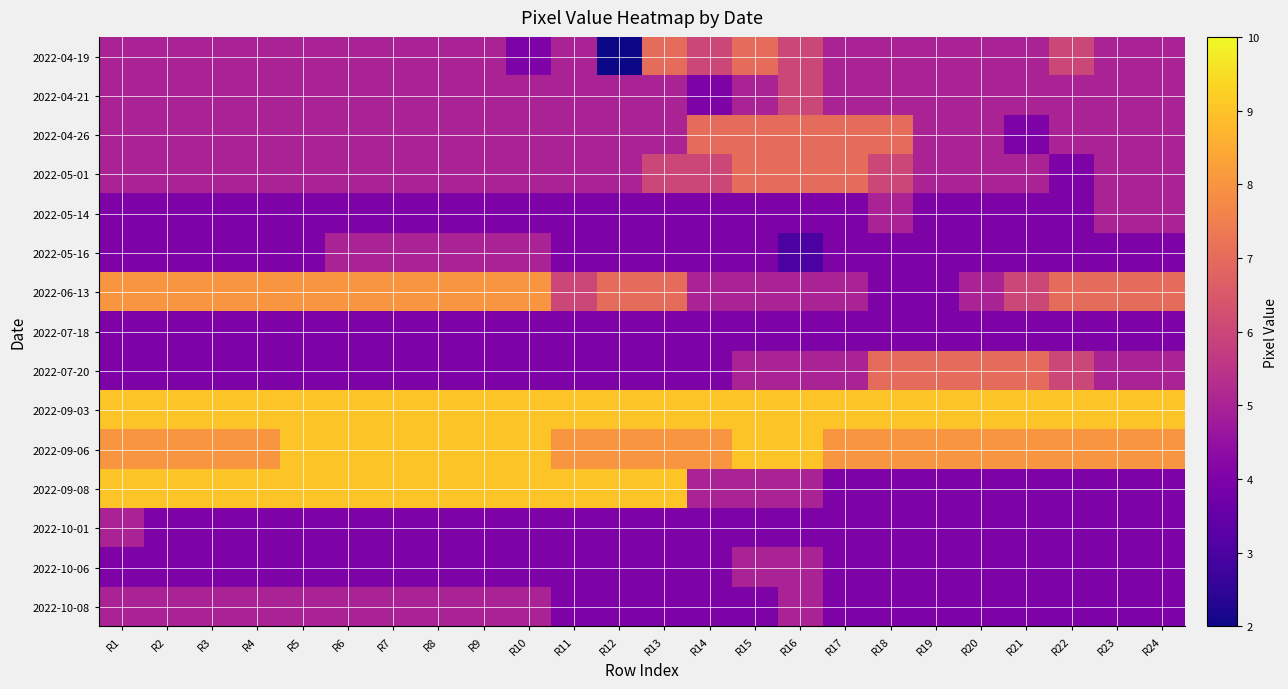

Reading left to right, what are all the values shown in this chart?

2022-04-19: R1=5	R2=5	R3=5	R4=5	R5=5	R6=5	R7=5	R8=5	R9=5	R10=4	R11=5	R12=2	R13=7	R14=6	R15=7	R16=6	R17=5	R18=5	R19=5	R20=5	R21=5	R22=6	R23=5	R24=5
2022-04-21: R1=5	R2=5	R3=5	R4=5	R5=5	R6=5	R7=5	R8=5	R9=5	R10=5	R11=5	R12=5	R13=5	R14=4	R15=5	R16=6	R17=5	R18=5	R19=5	R20=5	R21=5	R22=5	R23=5	R24=5
2022-04-26: R1=5	R2=5	R3=5	R4=5	R5=5	R6=5	R7=5	R8=5	R9=5	R10=5	R11=5	R12=5	R13=5	R14=7	R15=7	R16=7	R17=7	R18=7	R19=5	R20=5	R21=4	R22=5	R23=5	R24=5
2022-05-01: R1=5	R2=5	R3=5	R4=5	R5=5	R6=5	R7=5	R8=5	R9=5	R10=5	R11=5	R12=5	R13=6	R14=6	R15=7	R16=7	R17=7	R18=6	R19=5	R20=5	R21=5	R22=4	R23=5	R24=5
2022-05-14: R1=4	R2=4	R3=4	R4=4	R5=4	R6=4	R7=4	R8=4	R9=4	R10=4	R11=4	R12=4	R13=4	R14=4	R15=4	R16=4	R17=4	R18=5	R19=4	R20=4	R21=4	R22=4	R23=5	R24=5
2022-05-16: R1=4	R2=4	R3=4	R4=4	R5=4	R6=5	R7=5	R8=5	R9=5	R10=5	R11=4	R12=4	R13=4	R14=4	R15=4	R16=3	R17=4	R18=4	R19=4	R20=4	R21=4	R22=4	R23=4	R24=4
2022-06-13: R1=8	R2=8	R3=8	R4=8	R5=8	R6=8	R7=8	R8=8	R9=8	R10=8	R11=6	R12=7	R13=7	R14=5	R15=5	R16=5	R17=5	R18=4	R19=4	R20=5	R21=6	R22=7	R23=7	R24=7
2022-07-18: R1=4	R2=4	R3=4	R4=4	R5=4	R6=4	R7=4	R8=4	R9=4	R10=4	R11=4	R12=4	R13=4	R14=4	R15=4	R16=4	R17=4	R18=4	R19=4	R20=4	R21=4	R22=4	R23=4	R24=4
2022-07-20: R1=4	R2=4	R3=4	R4=4	R5=4	R6=4	R7=4	R8=4	R9=4	R10=4	R11=4	R12=4	R13=4	R14=4	R15=5	R16=5	R17=5	R18=7	R19=7	R20=7	R21=7	R22=6	R23=5	R24=5
2022-09-03: R1=9	R2=9	R3=9	R4=9	R5=9	R6=9	R7=9	R8=9	R9=9	R10=9	R11=9	R12=9	R13=9	R14=9	R15=9	R16=9	R17=9	R18=9	R19=9	R20=9	R21=9	R22=9	R23=9	R24=9
2022-09-06: R1=8	R2=8	R3=8	R4=8	R5=9	R6=9	R7=9	R8=9	R9=9	R10=9	R11=8	R12=8	R13=8	R14=8	R15=9	R16=9	R17=8	R18=8	R19=8	R20=8	R21=8	R22=8	R23=8	R24=8
2022-09-08: R1=9	R2=9	R3=9	R4=9	R5=9	R6=9	R7=9	R8=9	R9=9	R10=9	R11=9	R12=9	R13=9	R14=5	R15=5	R16=5	R17=4	R18=4	R19=4	R20=4	R21=4	R22=4	R23=4	R24=4
2022-10-01: R1=5	R2=4	R3=4	R4=4	R5=4	R6=4	R7=4	R8=4	R9=4	R10=4	R11=4	R12=4	R13=4	R14=4	R15=4	R16=4	R17=4	R18=4	R19=4	R20=4	R21=4	R22=4	R23=4	R24=4
2022-10-06: R1=4	R2=4	R3=4	R4=4	R5=4	R6=4	R7=4	R8=4	R9=4	R10=4	R11=4	R12=4	R13=4	R14=4	R15=5	R16=5	R17=4	R18=4	R19=4	R20=4	R21=4	R22=4	R23=4	R24=4
2022-10-08: R1=5	R2=5	R3=5	R4=5	R5=5	R6=5	R7=5	R8=5	R9=5	R10=5	R11=4	R12=4	R13=4	R14=4	R15=4	R16=5	R17=4	R18=4	R19=4	R20=4	R21=4	R22=4	R23=4	R24=4